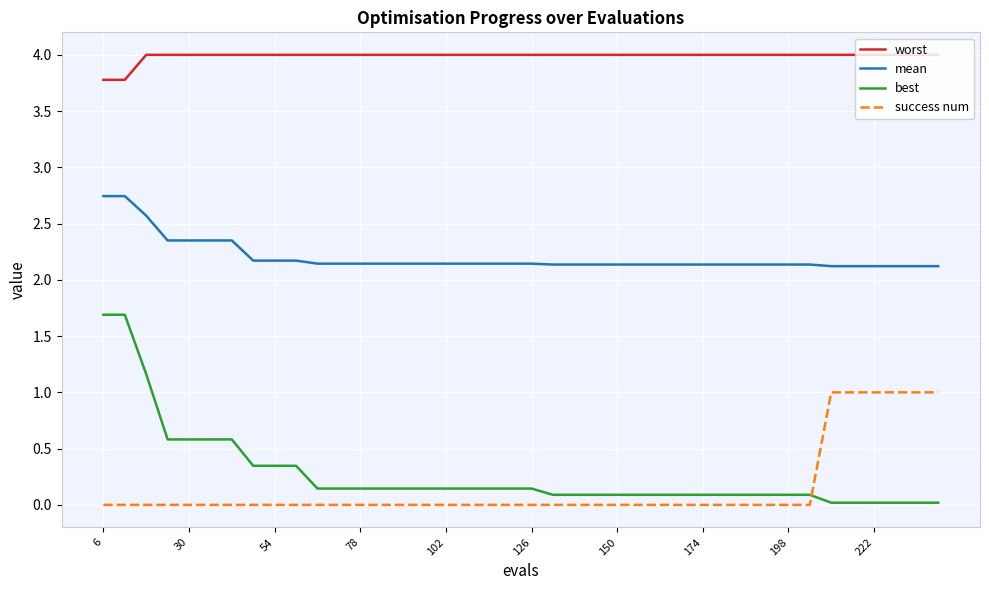

List the series in order of their peak value, highest first.

worst, mean, best, success num